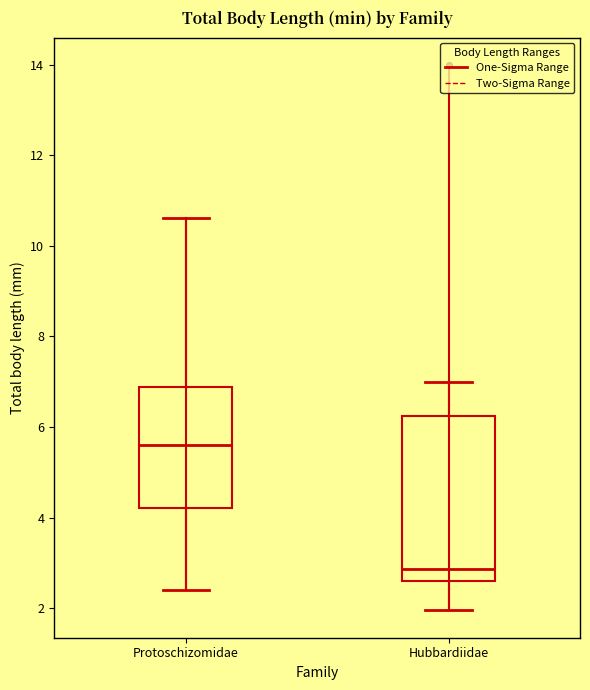

Reading left to right, read every box against the y-axis: the position of its median line, the range the box covers, and the ends of its whiskers. The values are not printed on the chart, so give them approximately, as read against the axis.

Protoschizomidae: median 5.6, box 4.2 to 6.8, whiskers 2.4 to 10.6
Hubbardiidae: median 2.8, box 2.6 to 6.2, whiskers 2.0 to 7.0